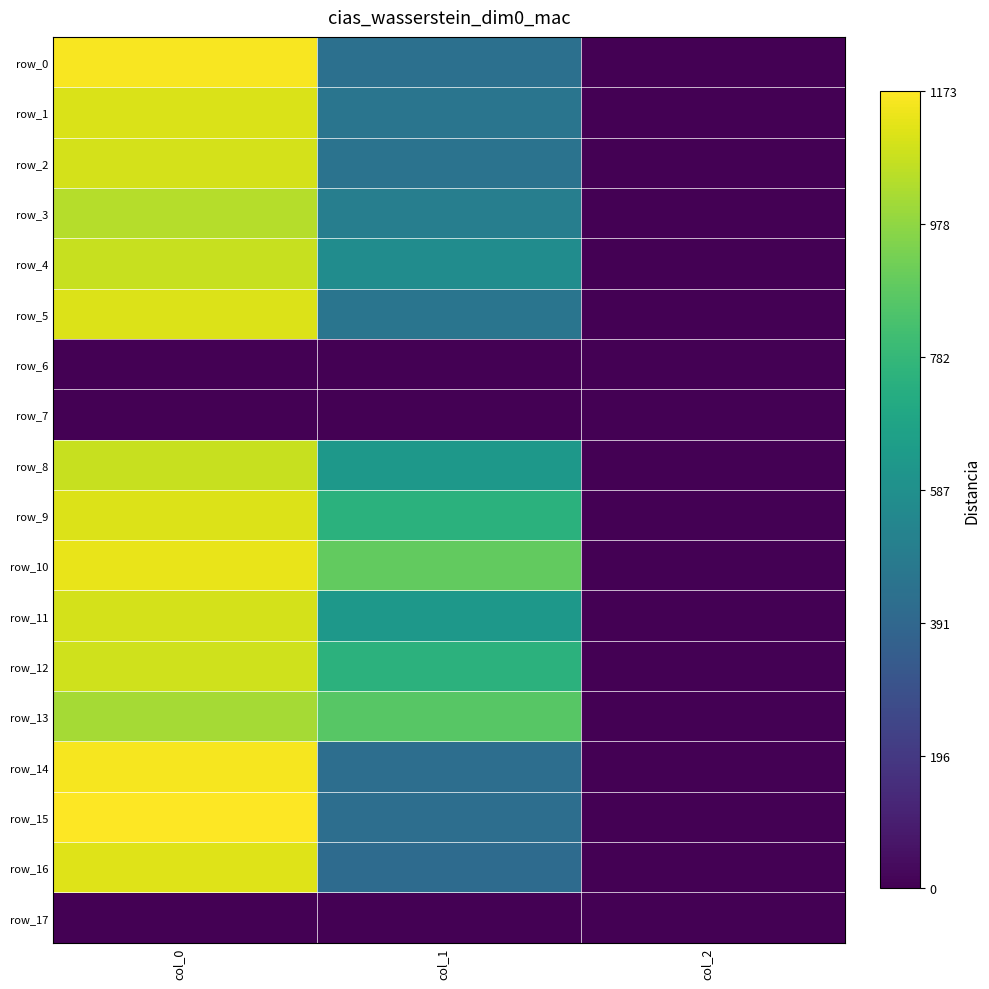

How many data points in row_1 are above 455?

2